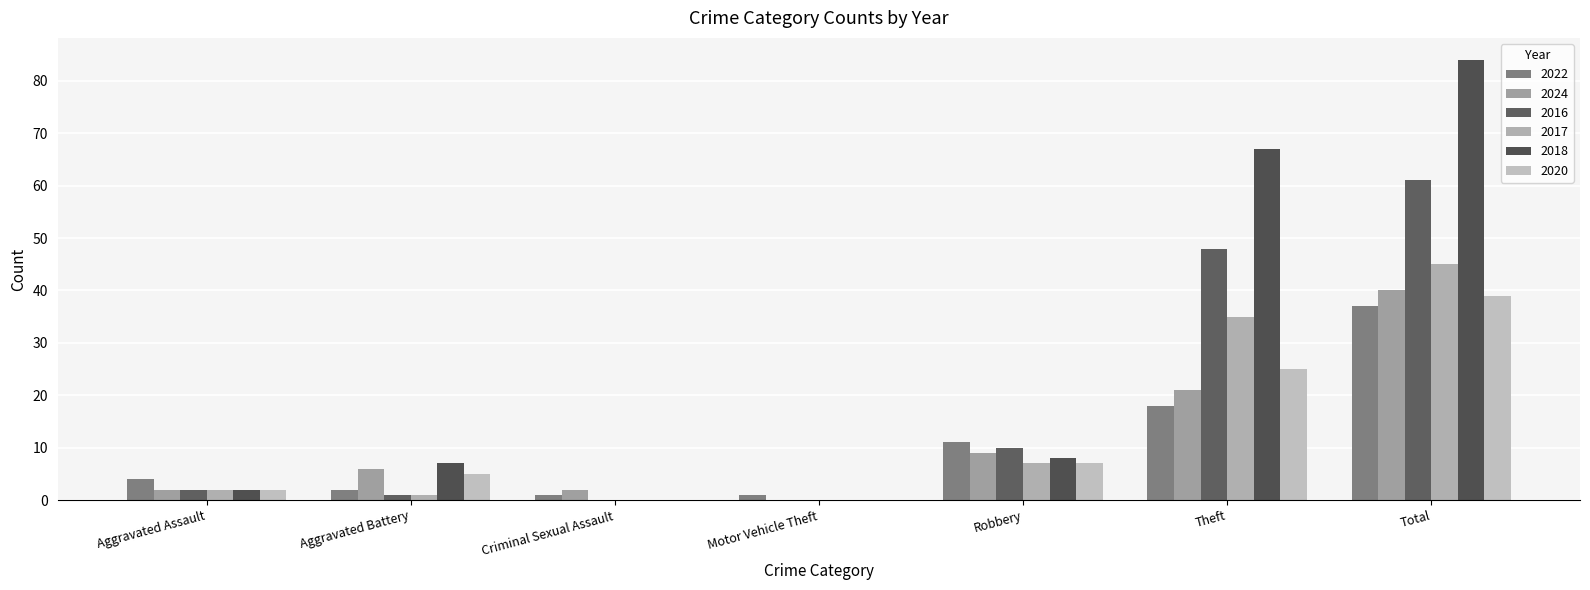

Is the value of 2022 at Total greater than the value of 2020 at Total?

No